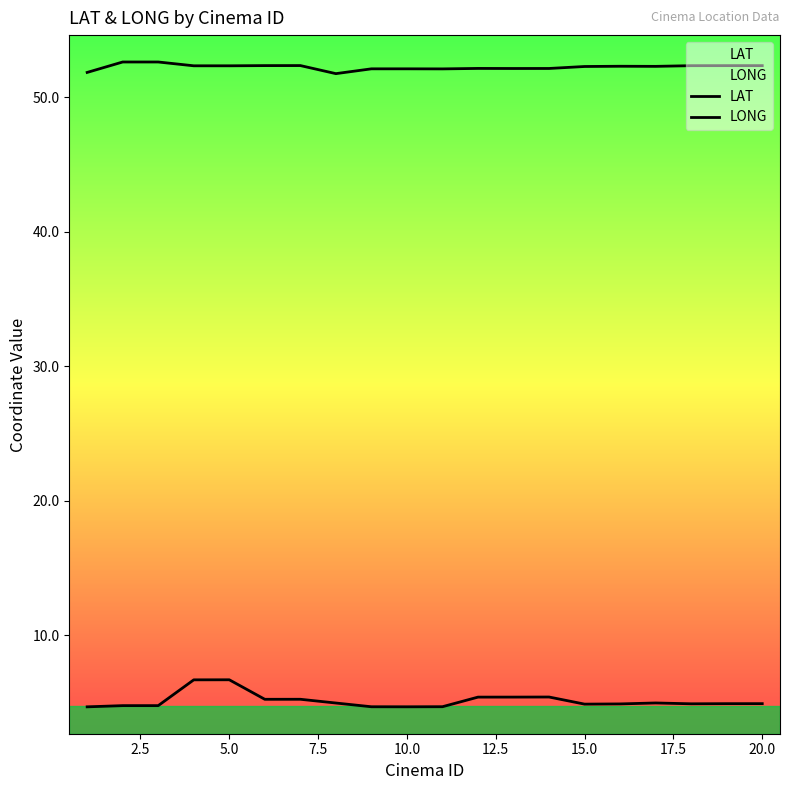

How many lines are shown in the chart?

2